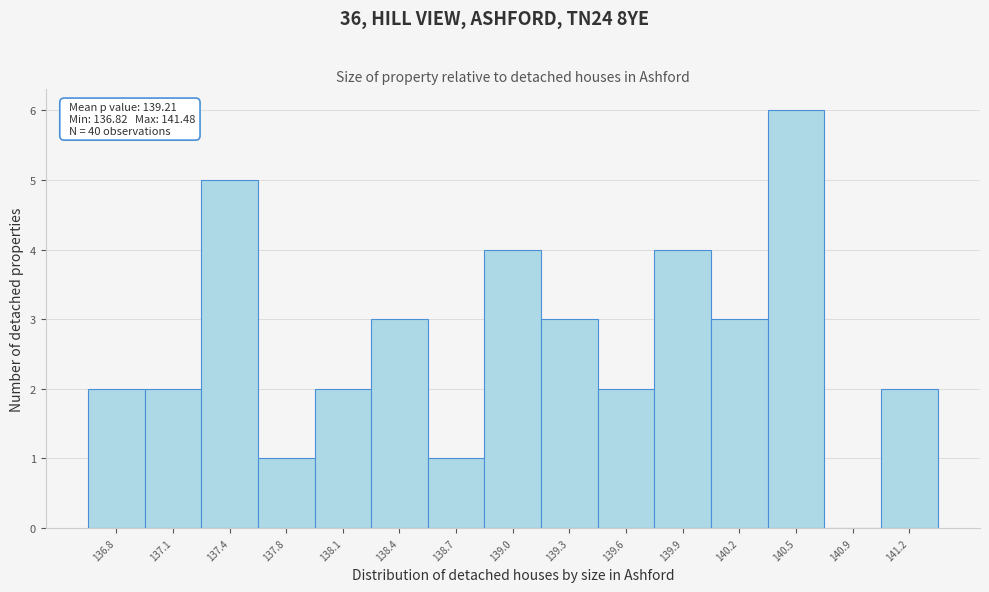

Reading right to left, what are all the values shown in this chart?

141.2=2	140.9=0	140.5=6	140.2=3	139.9=4	139.6=2	139.3=3	139.0=4	138.7=1	138.4=3	138.1=2	137.8=1	137.4=5	137.1=2	136.8=2